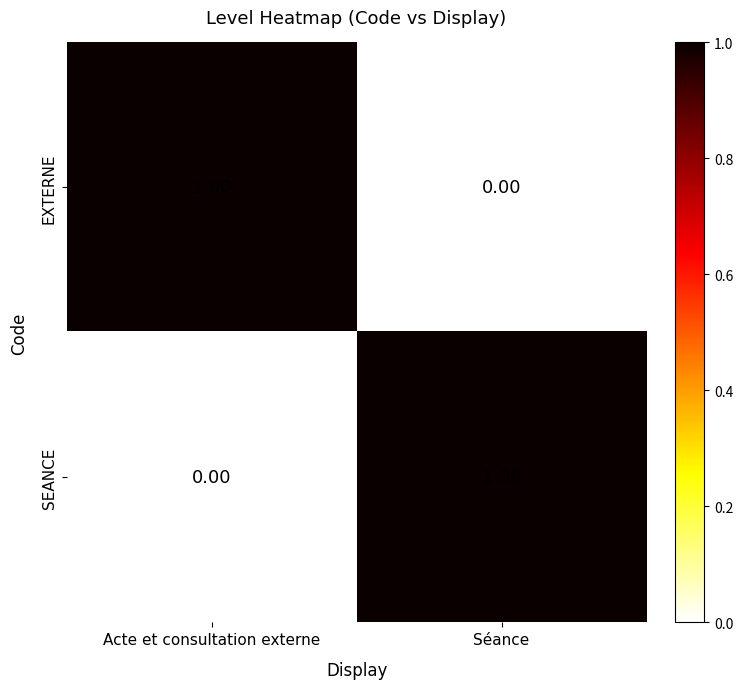

At which label is SEANCE closest to 0?

Acte et consultation externe